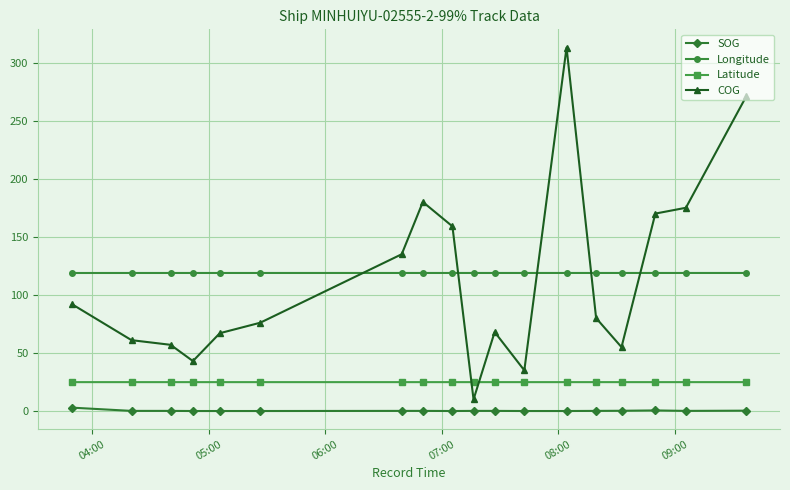

What is the sum of all Latitude values?

447.6